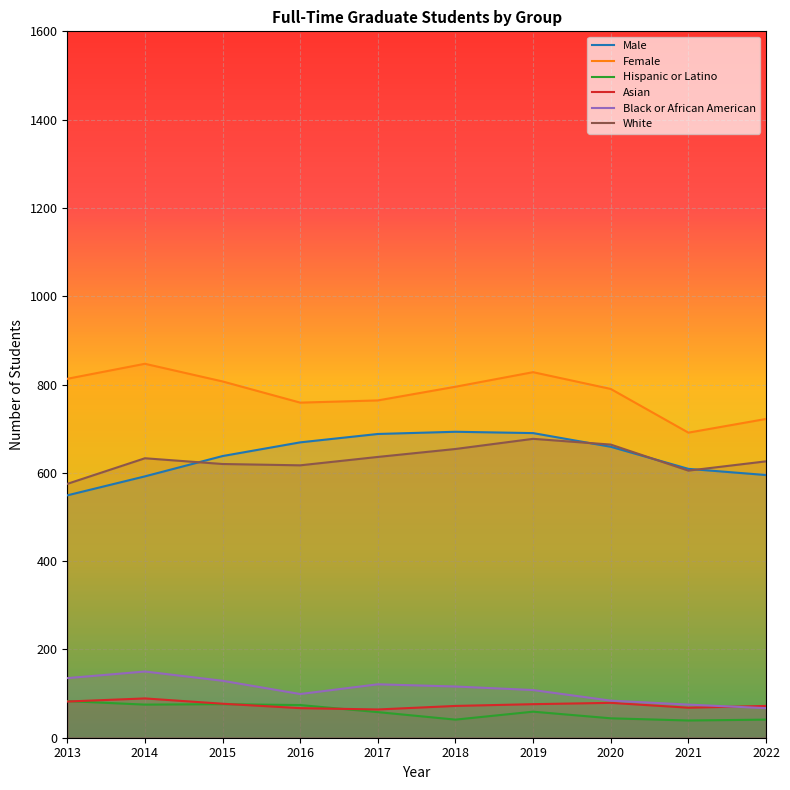

What is the sum of all White values?

6307